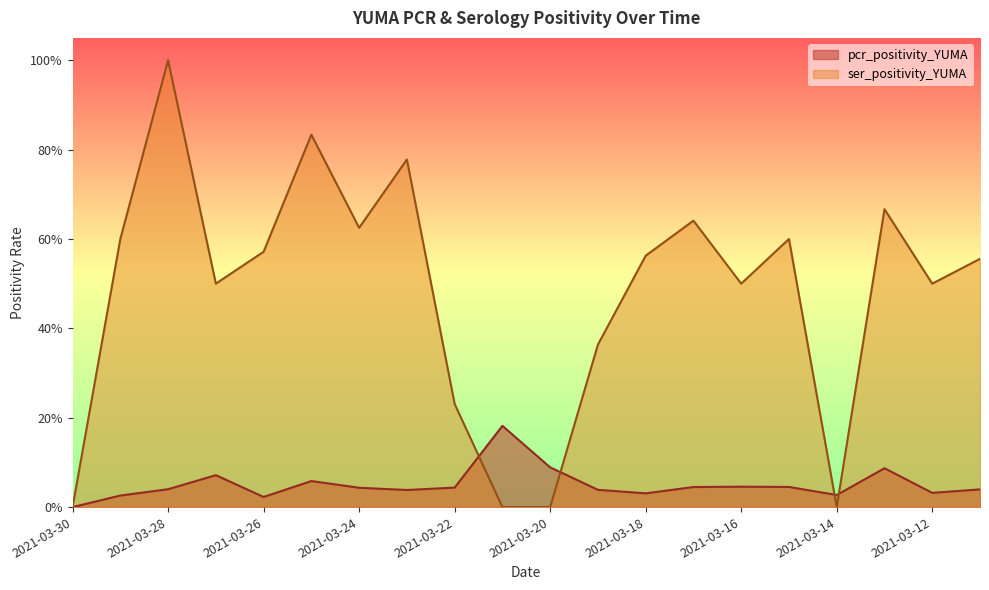

How many positive values does the ser_positivity_YUMA series have?

16